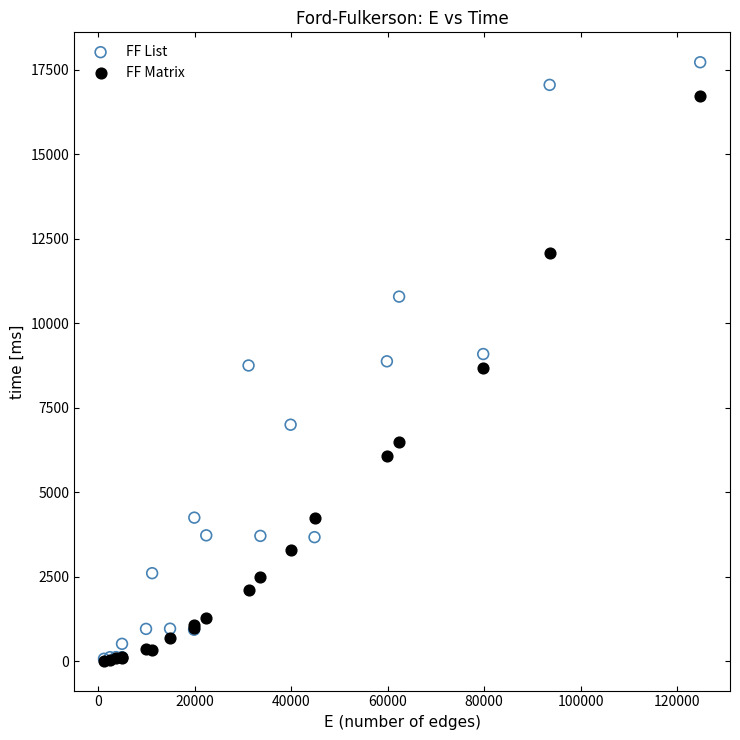

What are all the series names shown in the legend?

FF List, FF Matrix